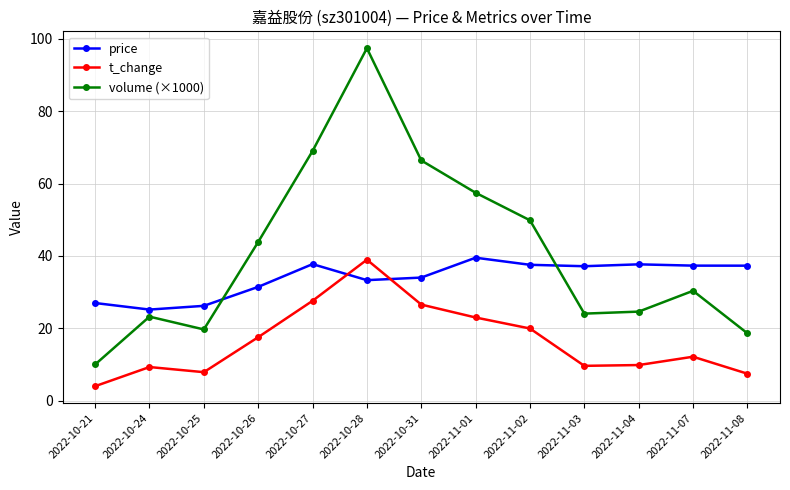

What is the total value across all series at 2022-10-31?

126.9